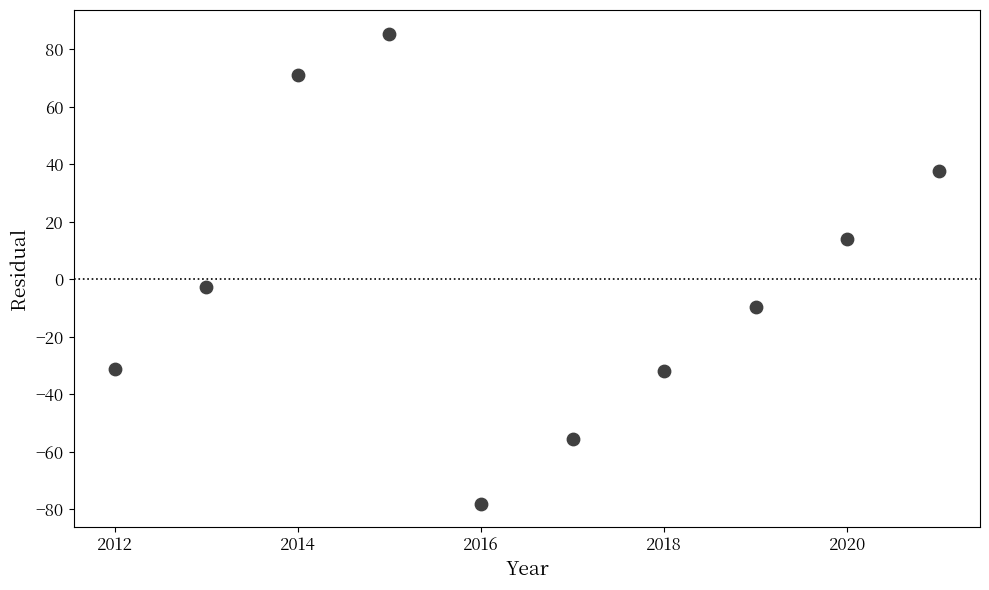

What is the average X value?

2016.5